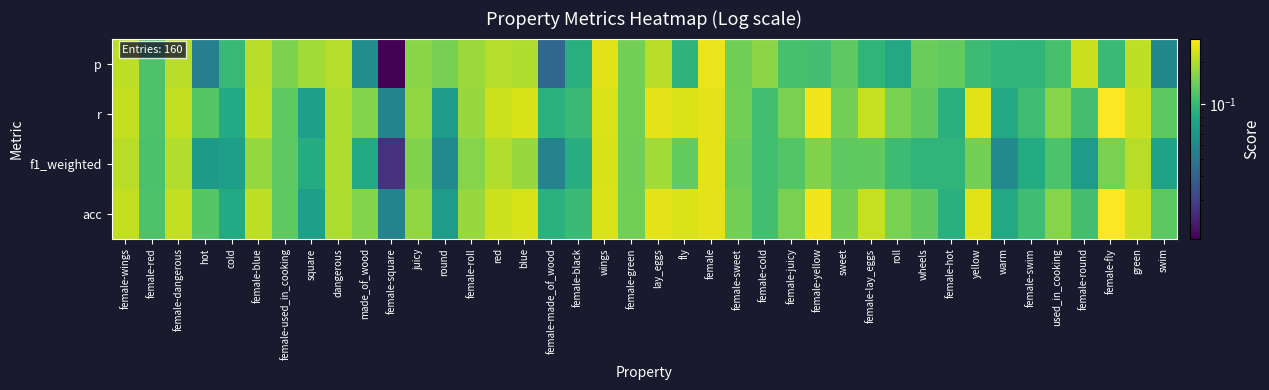

Reading left to right, list all the values displayed in this chart.

p: female-wings=0.2	female-red=0.1	female-dangerous=0.2	hot=0.0	cold=0.1	female-blue=0.2	female-used_in_cooking=0.2	square=0.2	dangerous=0.2	made_of_wood=0.1	female-square=0.0	juicy=0.2	round=0.1	female-roll=0.2	red=0.2	blue=0.2	female-made_of_wood=0.0	female-black=0.1	wings=0.3	female-green=0.1	lay_eggs=0.2	fly=0.1	female=0.3	female-sweet=0.1	female-cold=0.2	female-juicy=0.1	female-yellow=0.1	sweet=0.1	female-lay_eggs=0.1	roll=0.1	wheels=0.1	female-hot=0.1	yellow=0.1	warm=0.1	female-swim=0.1	used_in_cooking=0.1	female-round=0.2	female-fly=0.1	green=0.2	swim=0.1
r: female-wings=0.2	female-red=0.1	female-dangerous=0.2	hot=0.1	cold=0.1	female-blue=0.2	female-used_in_cooking=0.1	square=0.1	dangerous=0.2	made_of_wood=0.2	female-square=0.0	juicy=0.2	round=0.1	female-roll=0.2	red=0.2	blue=0.2	female-made_of_wood=0.1	female-black=0.1	wings=0.2	female-green=0.1	lay_eggs=0.3	fly=0.2	female=0.3	female-sweet=0.1	female-cold=0.1	female-juicy=0.2	female-yellow=0.3	sweet=0.1	female-lay_eggs=0.2	roll=0.2	wheels=0.1	female-hot=0.1	yellow=0.3	warm=0.1	female-swim=0.1	used_in_cooking=0.2	female-round=0.1	female-fly=0.3	green=0.2	swim=0.1
f1_weighted: female-wings=0.2	female-red=0.1	female-dangerous=0.2	hot=0.1	cold=0.1	female-blue=0.2	female-used_in_cooking=0.1	square=0.1	dangerous=0.2	made_of_wood=0.1	female-square=0.0	juicy=0.2	round=0.1	female-roll=0.2	red=0.2	blue=0.2	female-made_of_wood=0.0	female-black=0.1	wings=0.2	female-green=0.1	lay_eggs=0.2	fly=0.1	female=0.3	female-sweet=0.1	female-cold=0.1	female-juicy=0.1	female-yellow=0.2	sweet=0.1	female-lay_eggs=0.1	roll=0.1	wheels=0.1	female-hot=0.1	yellow=0.1	warm=0.1	female-swim=0.1	used_in_cooking=0.1	female-round=0.1	female-fly=0.2	green=0.2	swim=0.1
acc: female-wings=0.2	female-red=0.1	female-dangerous=0.2	hot=0.1	cold=0.1	female-blue=0.2	female-used_in_cooking=0.1	square=0.1	dangerous=0.2	made_of_wood=0.2	female-square=0.0	juicy=0.2	round=0.1	female-roll=0.2	red=0.2	blue=0.2	female-made_of_wood=0.1	female-black=0.1	wings=0.2	female-green=0.1	lay_eggs=0.3	fly=0.2	female=0.3	female-sweet=0.1	female-cold=0.1	female-juicy=0.2	female-yellow=0.3	sweet=0.1	female-lay_eggs=0.2	roll=0.2	wheels=0.1	female-hot=0.1	yellow=0.3	warm=0.1	female-swim=0.1	used_in_cooking=0.2	female-round=0.1	female-fly=0.3	green=0.2	swim=0.1